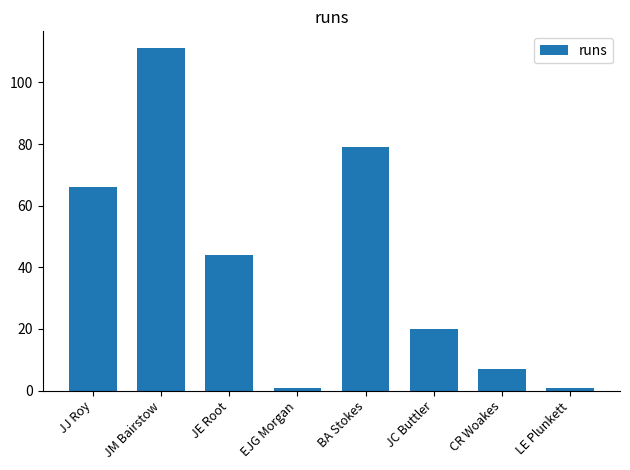

Between JM Bairstow and CR Woakes, which is larger?

JM Bairstow